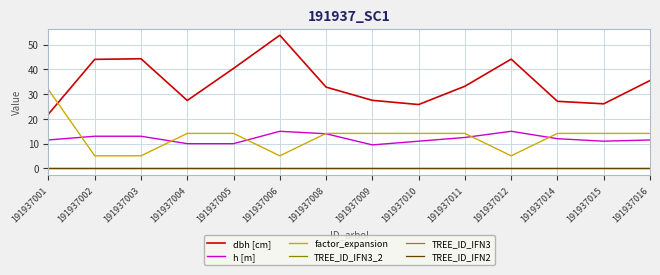

At which category is the sum across all series the highest?

191937006